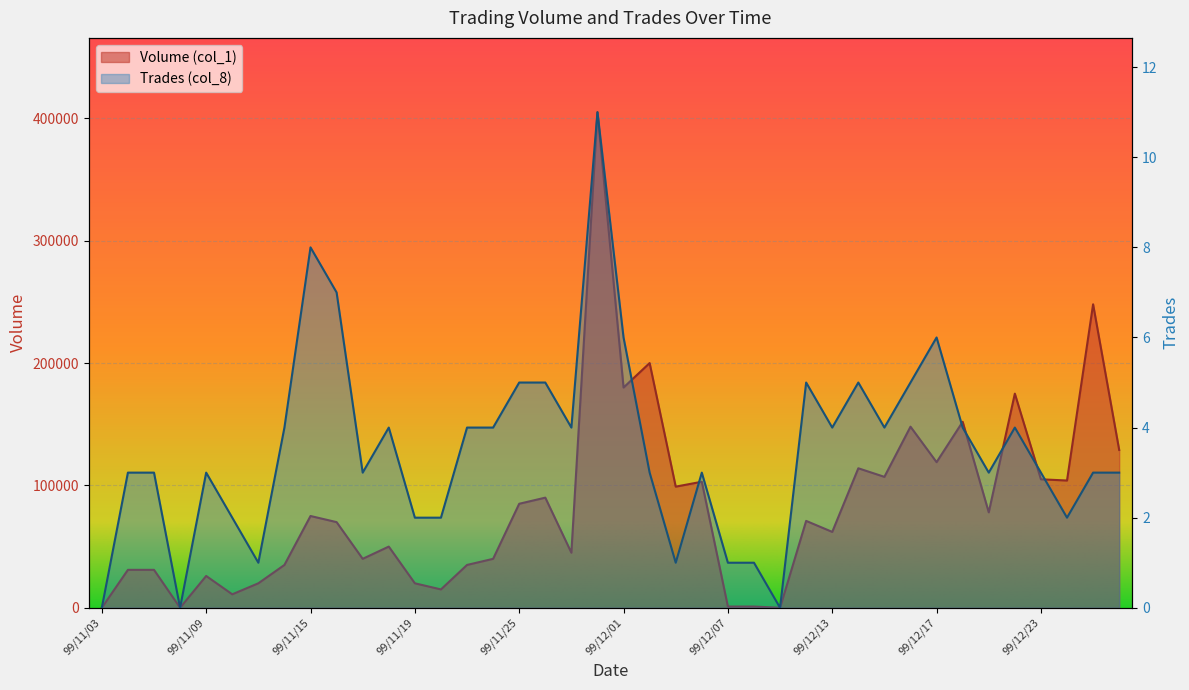

What is the total value across all series at 99/12/01?

180006